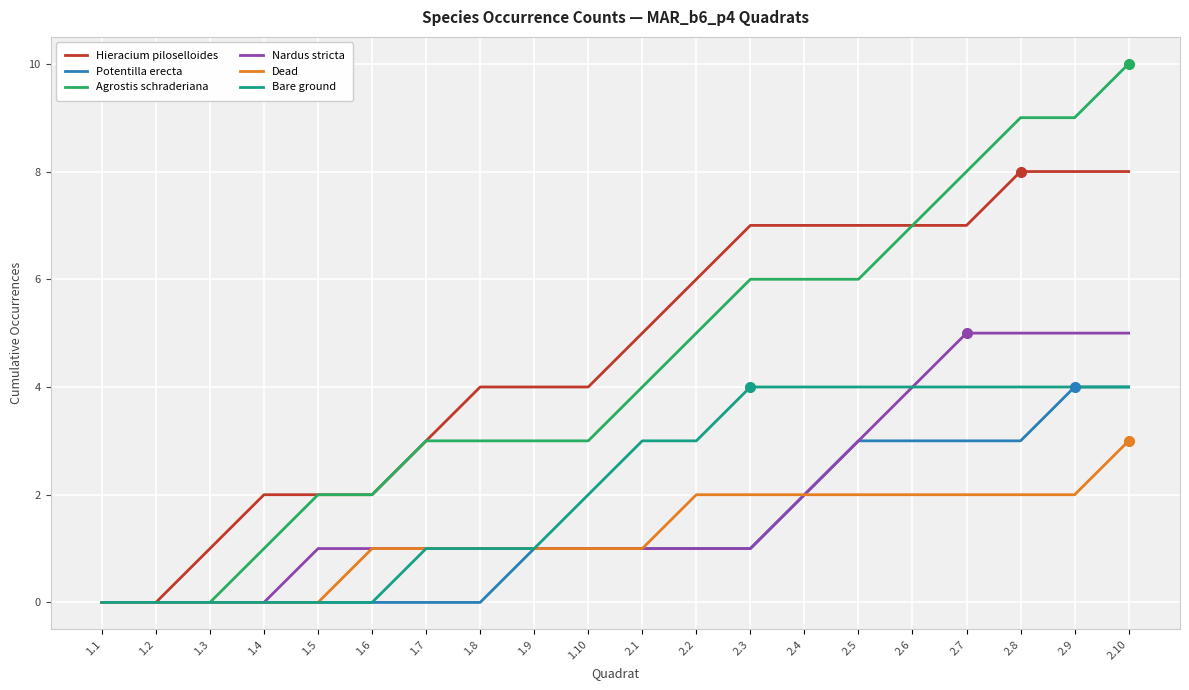

Which series has the widest spread of values?

Agrostis schraderiana